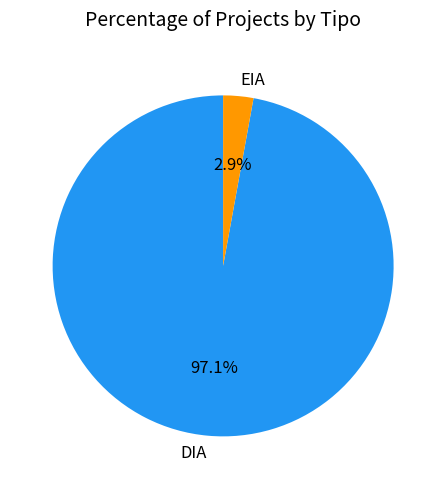

Between DIA and EIA, which is larger?

DIA